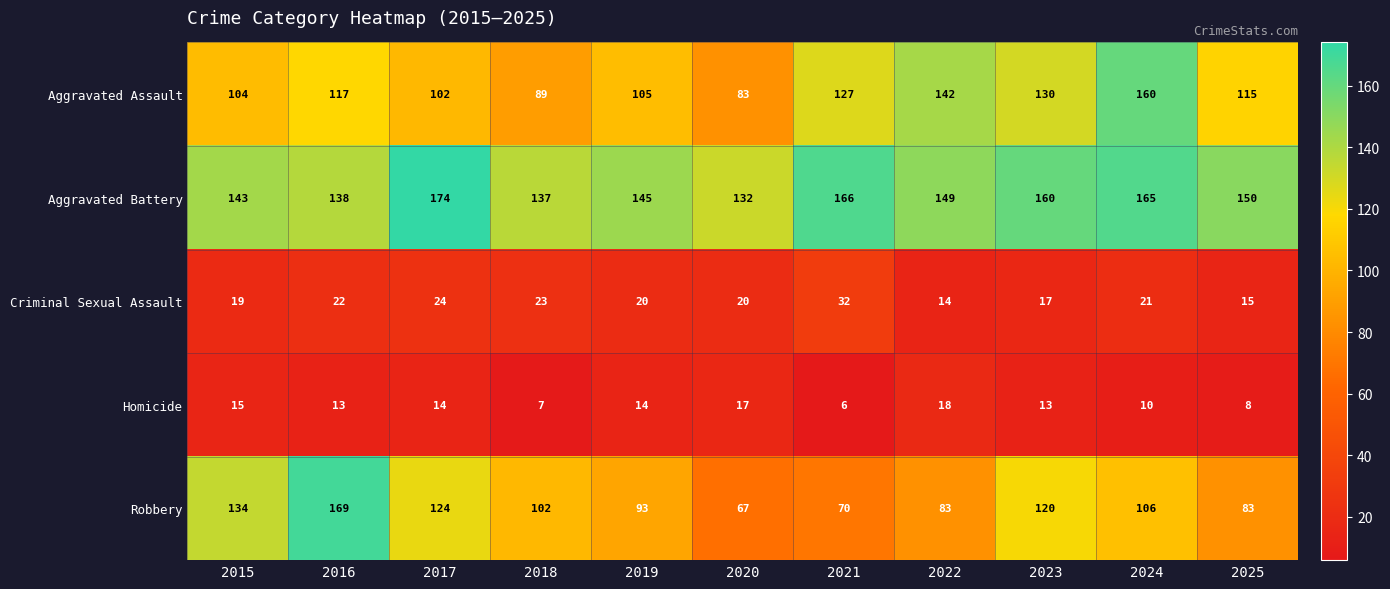

What is the difference between the highest and lowest values at 2024?

155